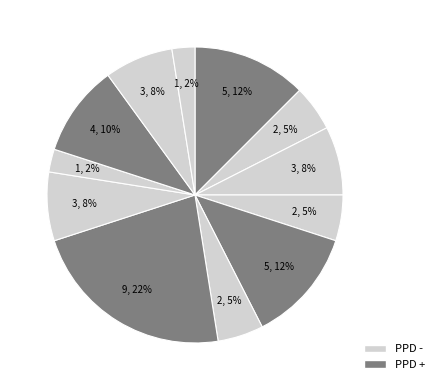

How many segments does this pie chart have?

12